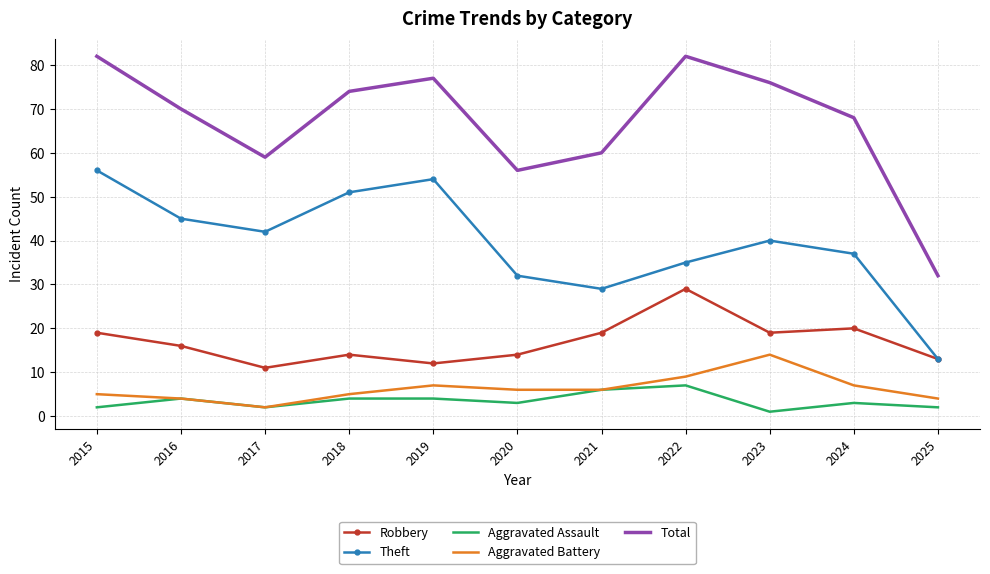

What is the sum of the Aggravated Assault values at 2017 and 2016?

6